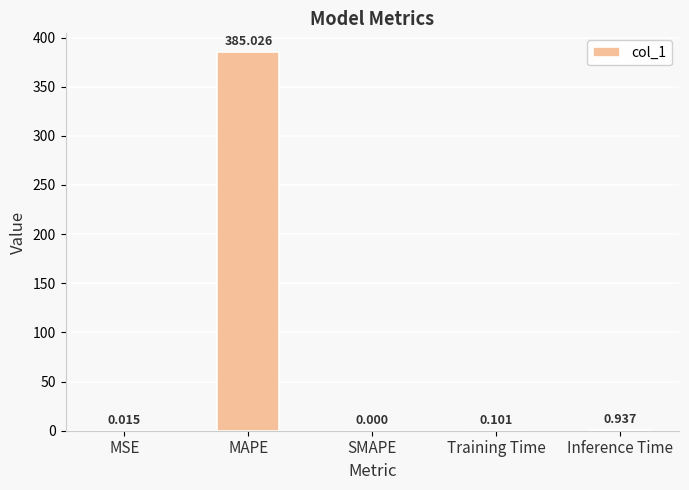

At which label is the value closest to 192?

Inference Time